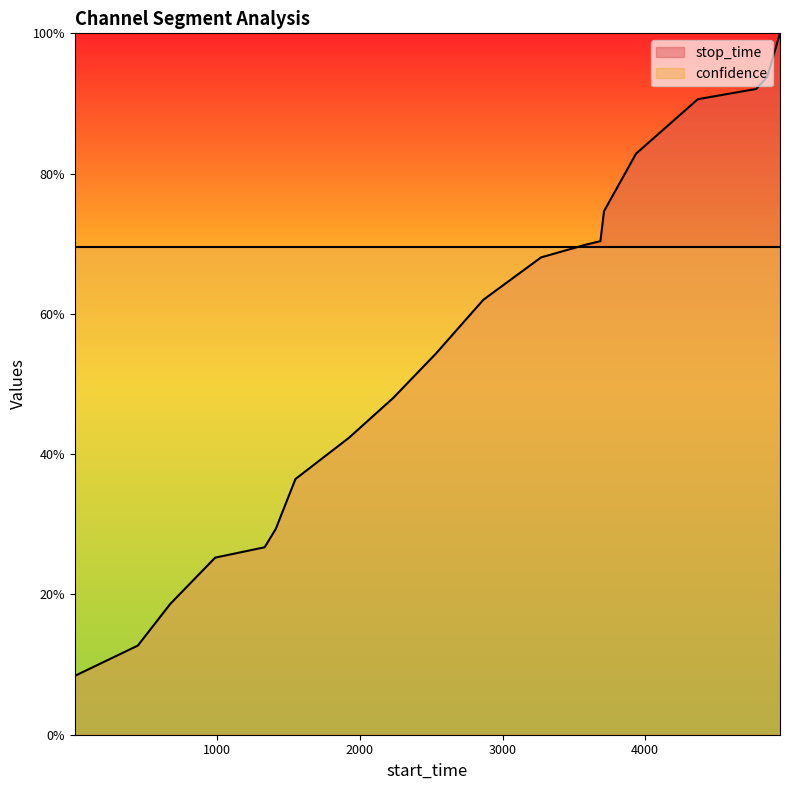

What value does the data have at 4369?

0.9